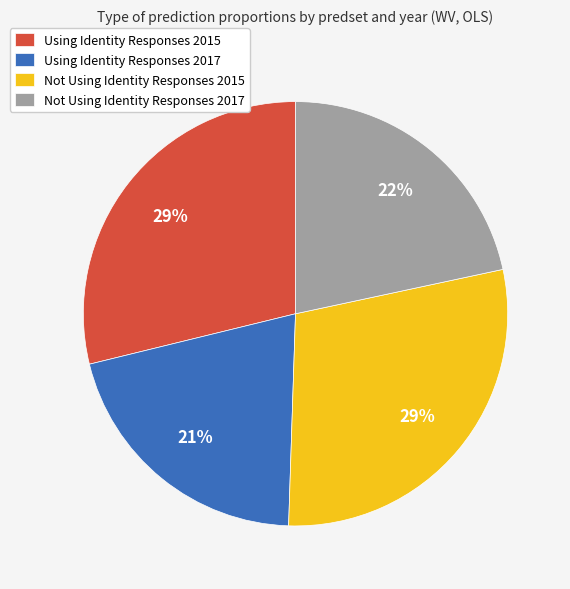

Is the sum of Using Identity Responses 2017 and Using Identity Responses 2015 greater than half?

No